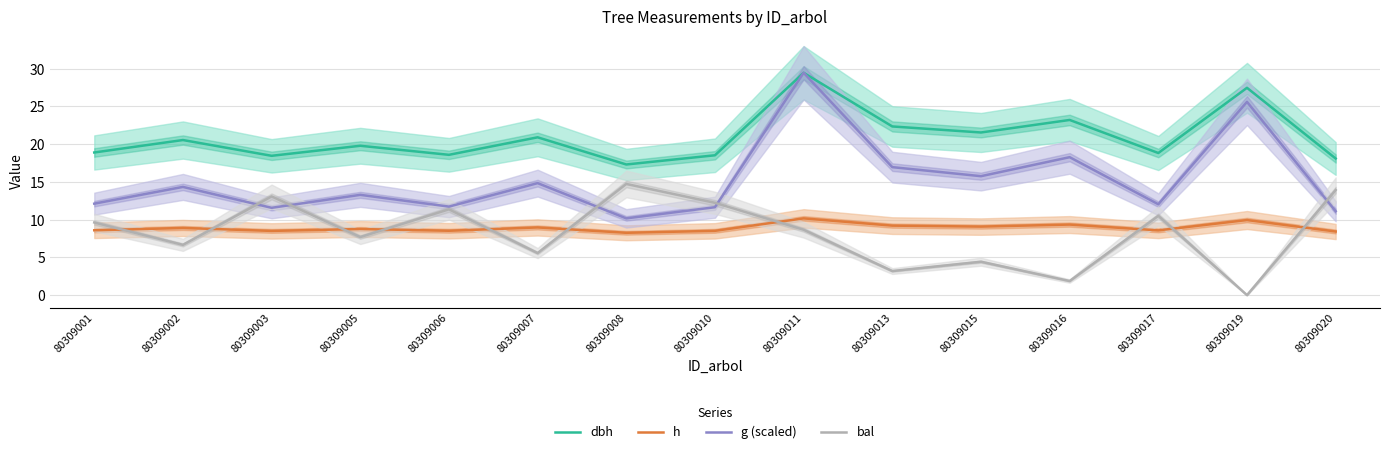

True or false: bal and g (scaled) cross at least once.

True